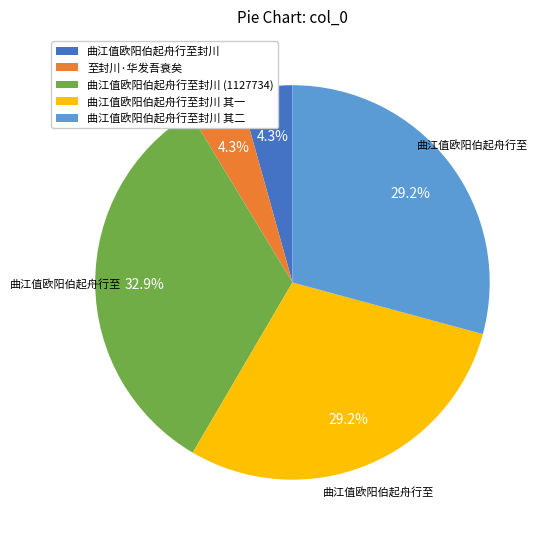

To the nearest percent, what is the difference between the largest and smallest slice percentages?

29%